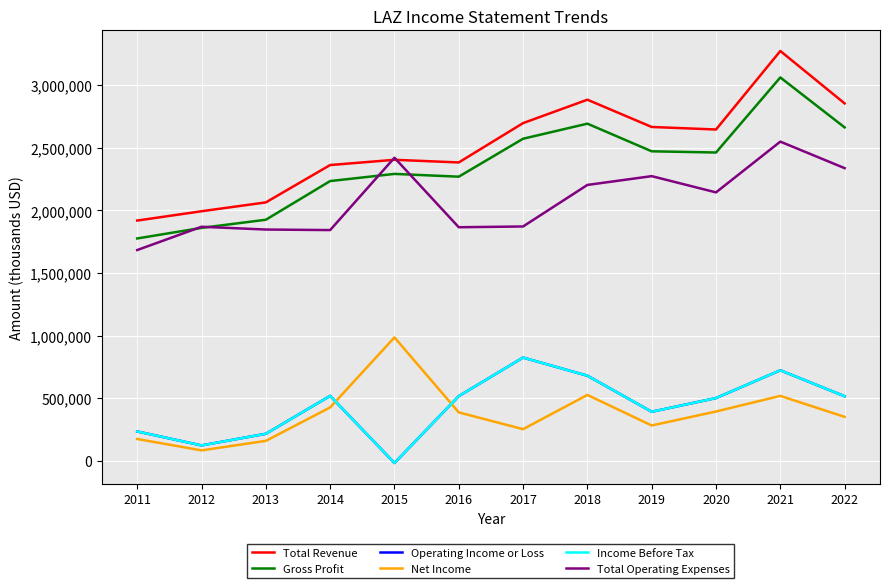

Reading left to right, extract all data points from this chart.

Total Revenue: 2011=1919600	2012=1994000	2013=2064700	2014=2363000	2015=2404800	2016=2383700	2017=2697800	2018=2884800	2019=2667000	2020=2646800	2021=3273800	2022=2855100
Gross Profit: 2011=1776700	2012=1861100	2013=1926100	2014=2235000	2015=2292200	2016=2270000	2017=2573000	2018=2693400	2019=2472700	2020=2463100	2021=3062500	2022=2663600
Operating Income or Loss: 2011=235500	2012=123900	2013=216800	2014=519500	2015=-16600	2016=517500	2017=825400	2018=680800	2019=392700	2020=502100	2021=723800	2022=516800
Net Income: 2011=175200	2012=84300	2013=160200	2014=427300	2015=986400	2016=387700	2017=253600	2018=527100	2019=283100	2020=394800	2021=519400	2022=351800
Income Before Tax: 2011=235500	2012=123900	2013=216800	2014=519500	2015=-16600	2016=517500	2017=825400	2018=680800	2019=392700	2020=502100	2021=723800	2022=516800
Total Operating Expenses: 2011=1684100	2012=1870100	2013=1847900	2014=1843600	2015=2421400	2016=1866200	2017=1872400	2018=2204100	2019=2274300	2020=2144600	2021=2550000	2022=2338200